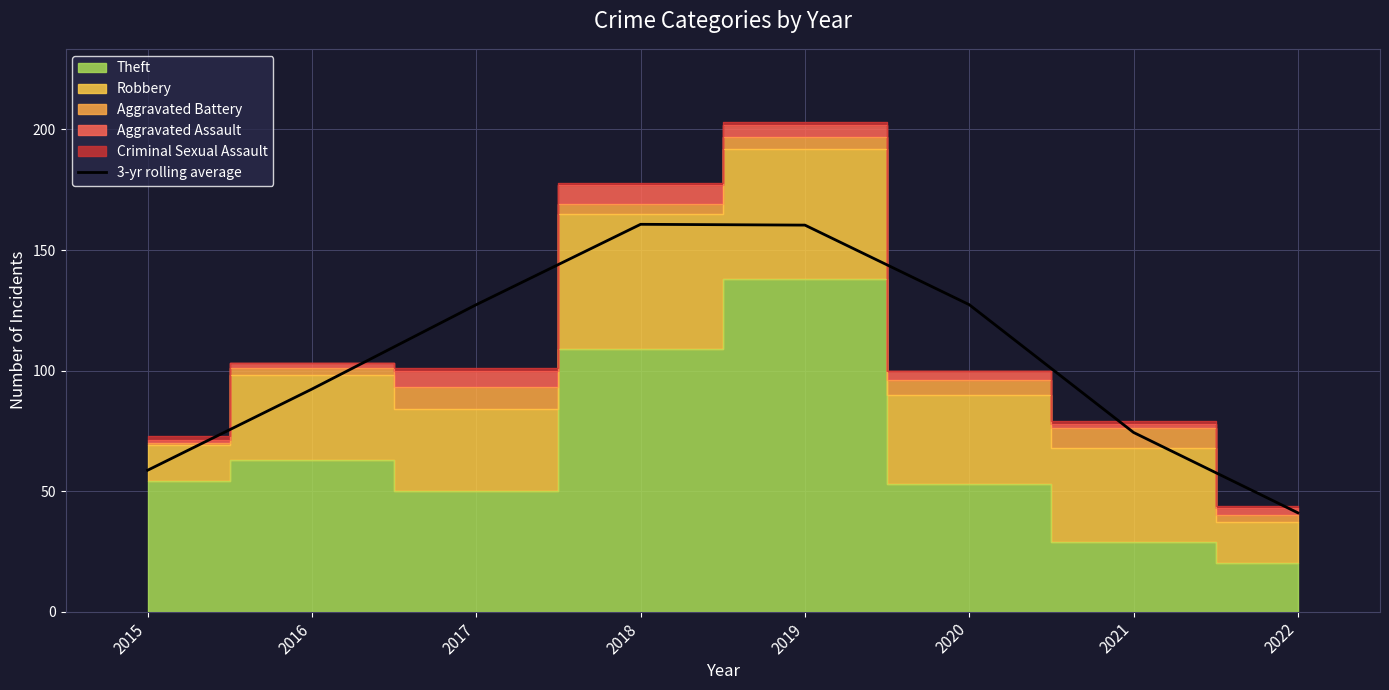

Rank the categories by value from highest to lowest.

2018, 2019, 2017, 2020, 2016, 2021, 2015, 2022